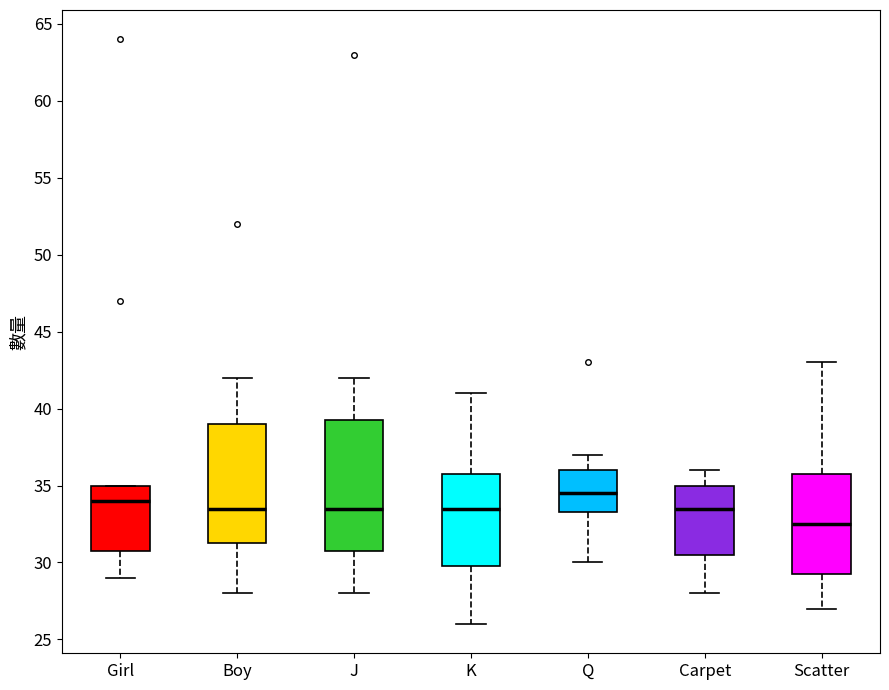

Where does the lower whisker of the box for Q end on the y-axis? The values are not printed on the chart, so give them approximately, as read against the axis.

30.0